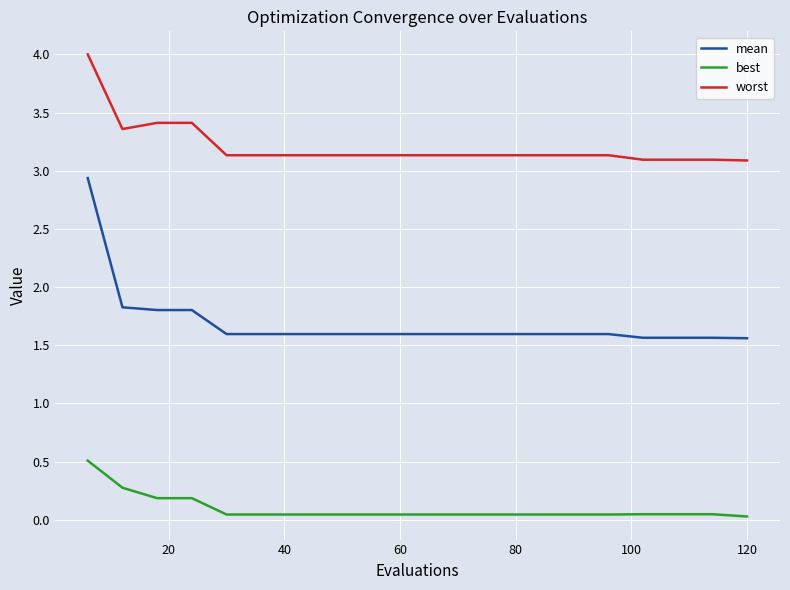

What is the difference between the maximum and minimum values in the best series?

0.5